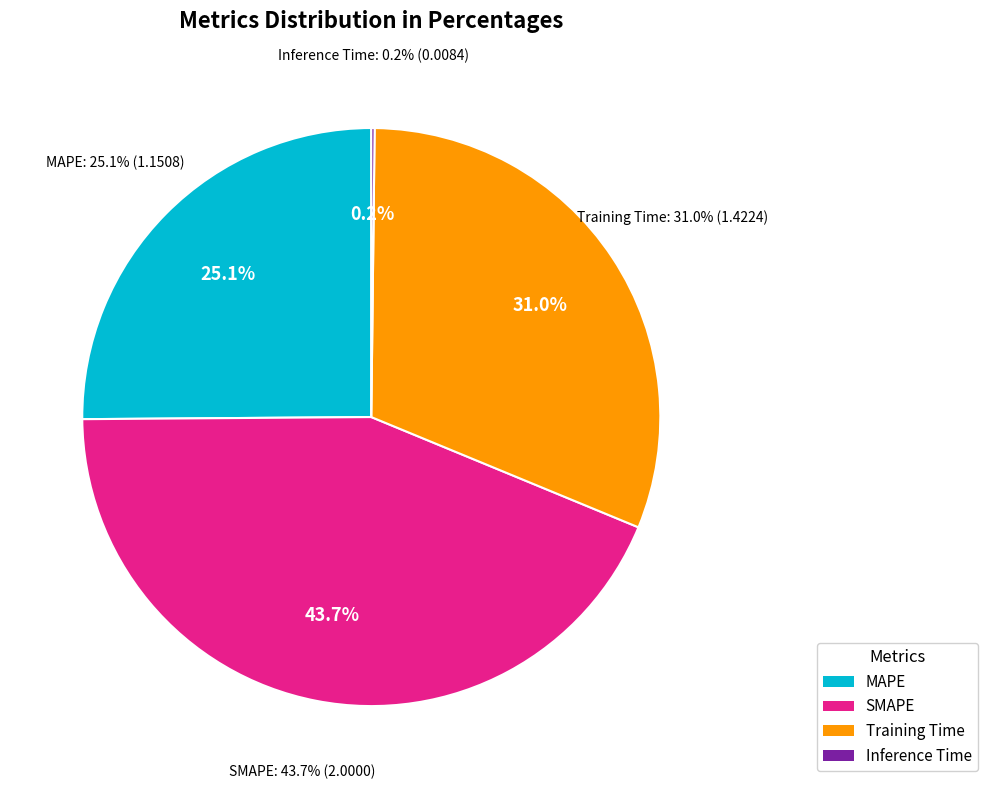

How many segments does this pie chart have?

4